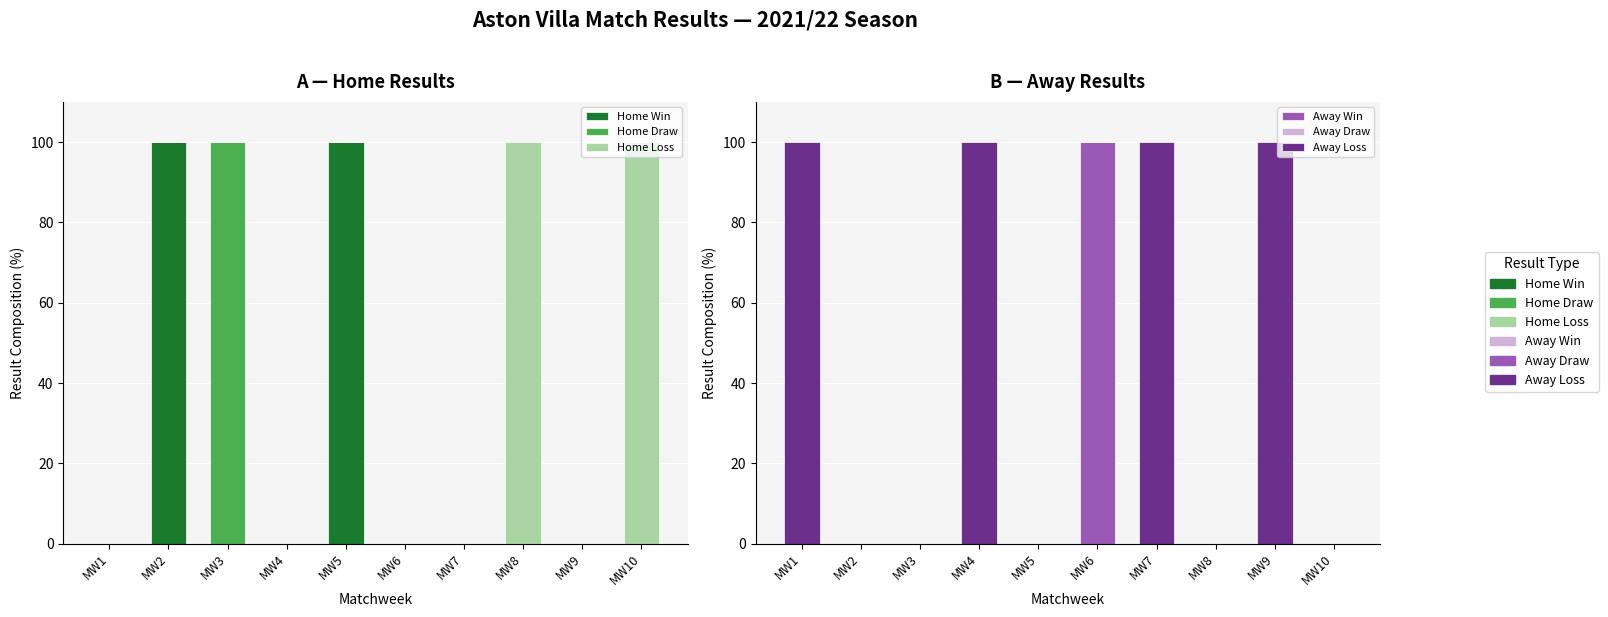

Is it true that Home Win equals 0 at MW9?

True